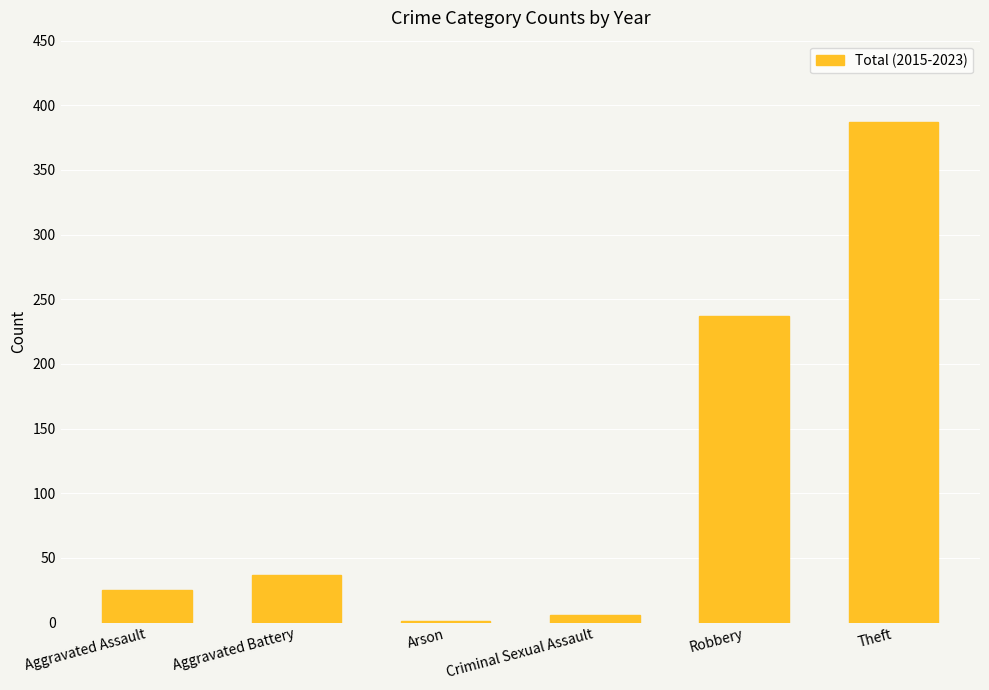

What is the difference between the values at Aggravated Assault and Robbery?

212